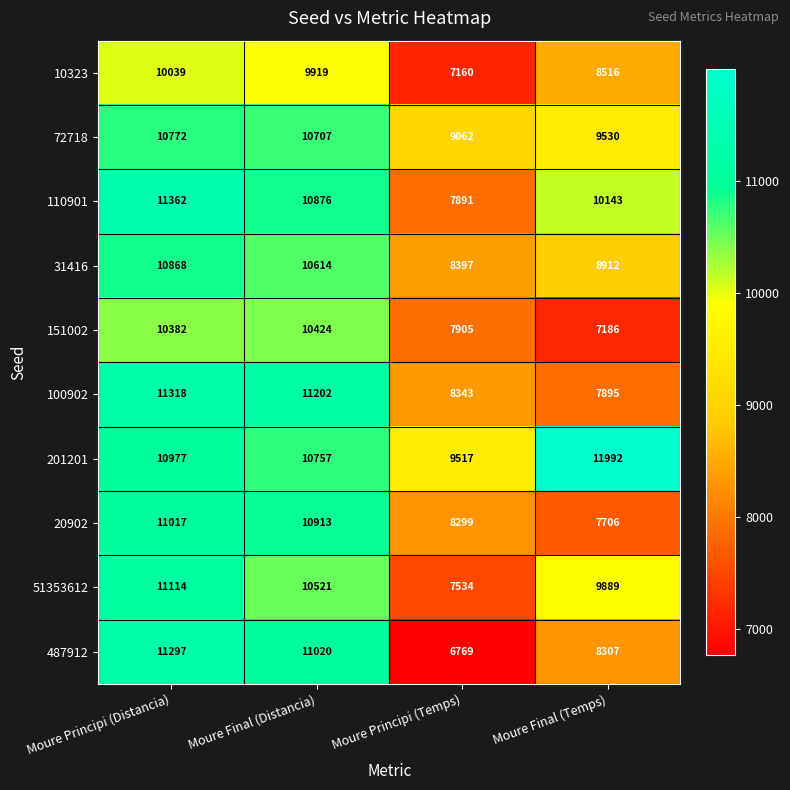

Count the number of data series in this chart.

10